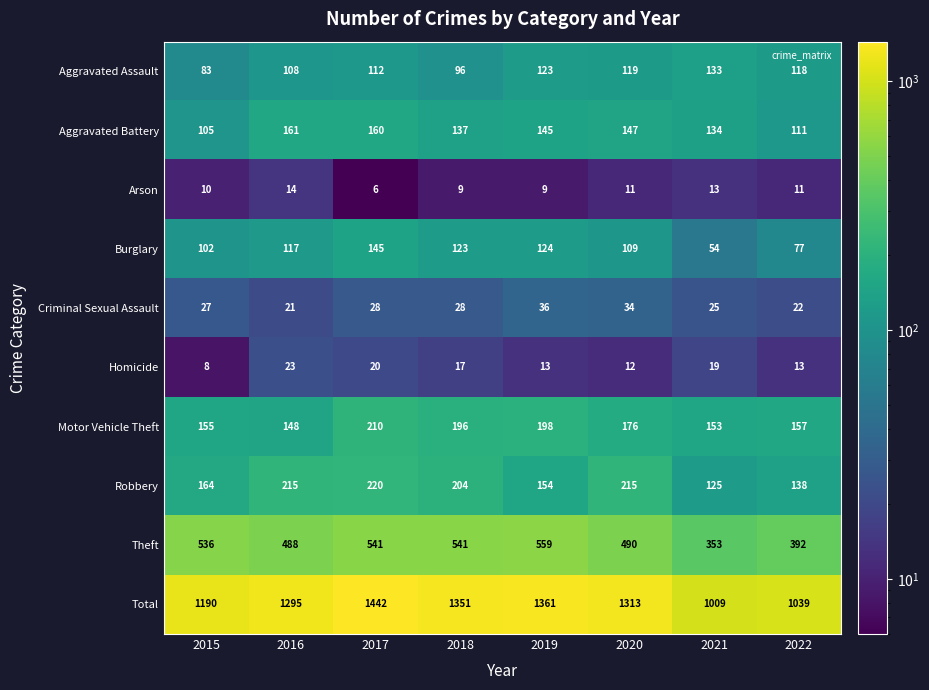

True or false: Total has a value of 1351 at 2018.

True